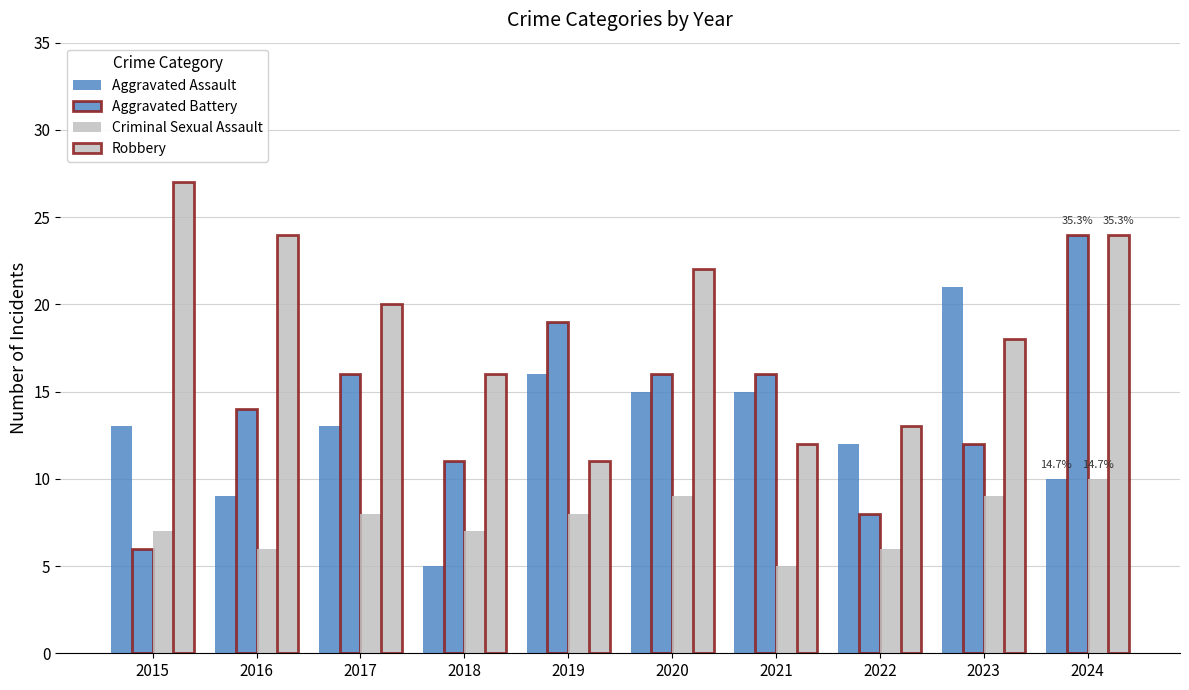

How many categories are shown in the chart?

10